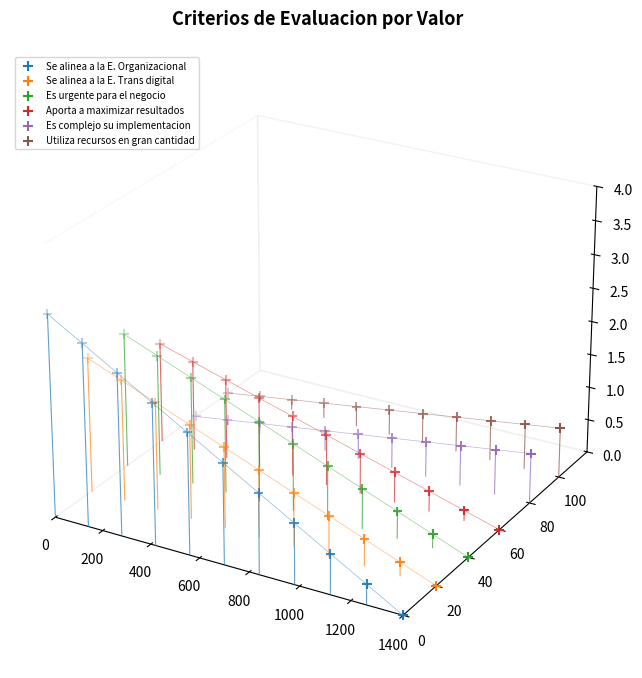

Which series reaches the maximum Y coordinate?

Se alinea a la E. Organizacional